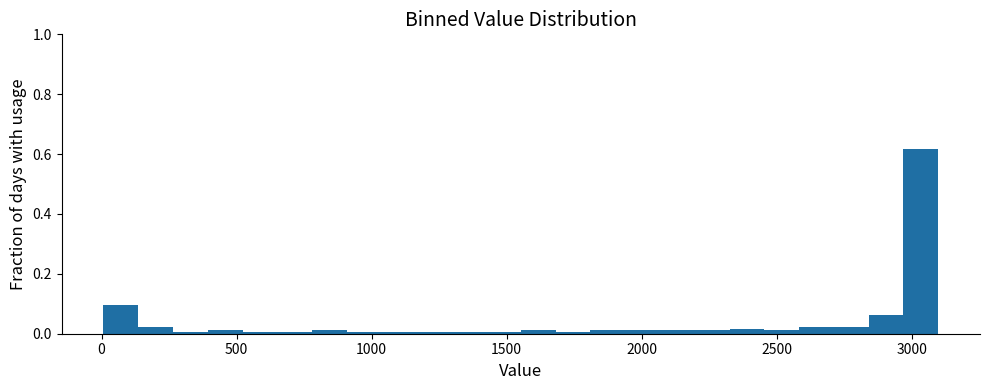

Read against the x-axis, roughly where is the centre of the tallest bar?

3050